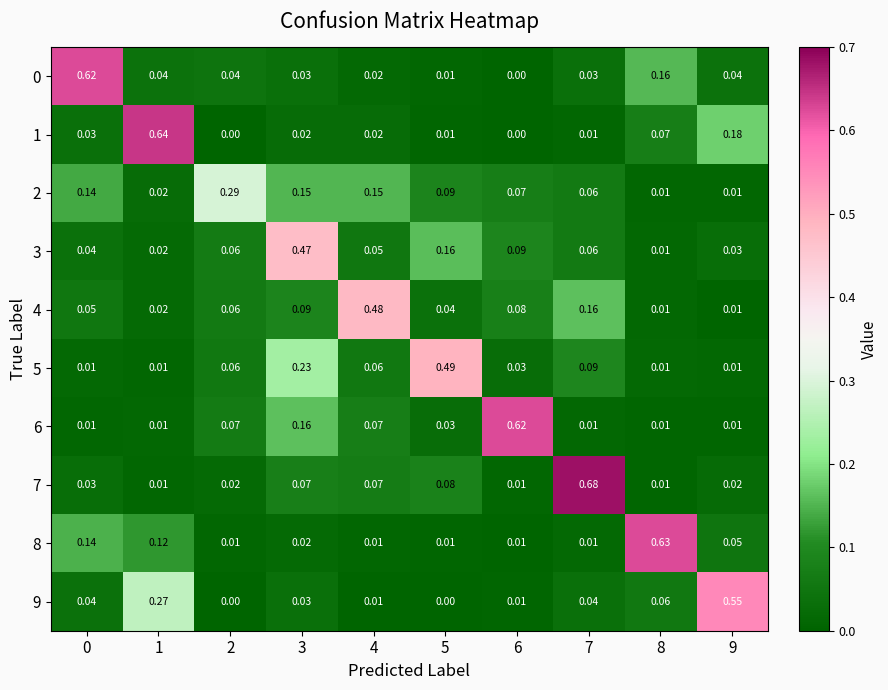

At how many categories does at least one series exceed 0?

10